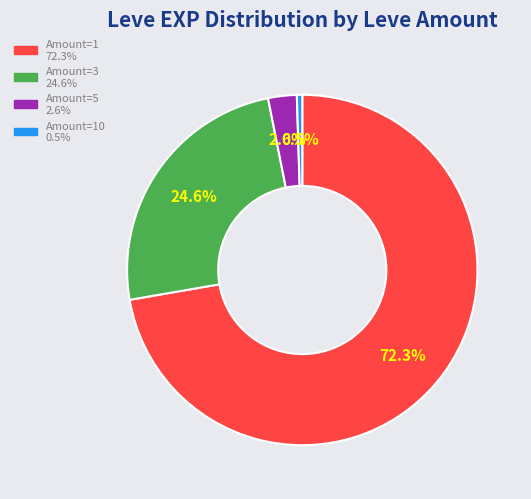

Is there a majority slice in this chart?

Yes